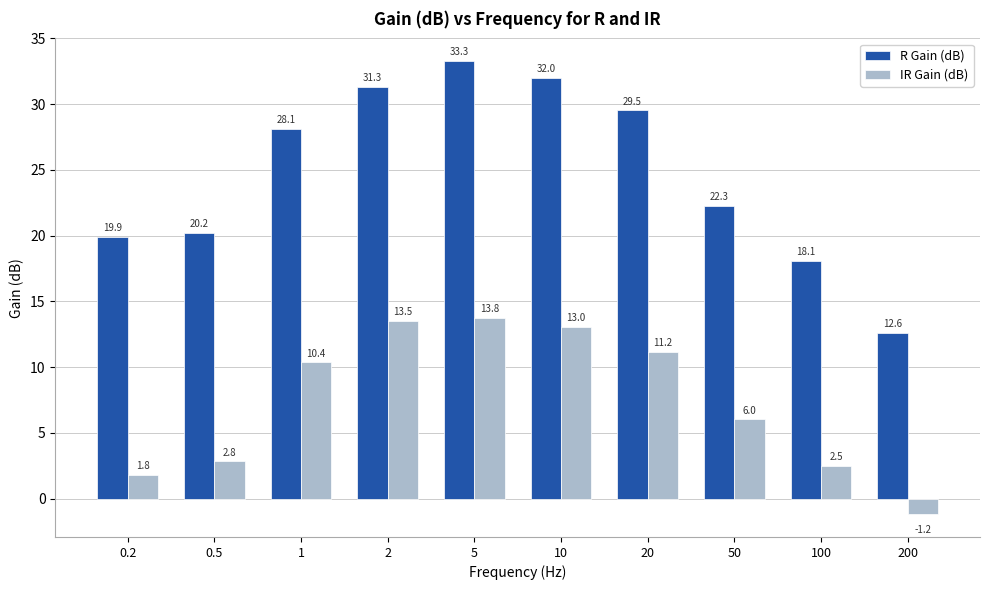

The value of IR Gain (dB) at 20 is 11.2. True or false?

True